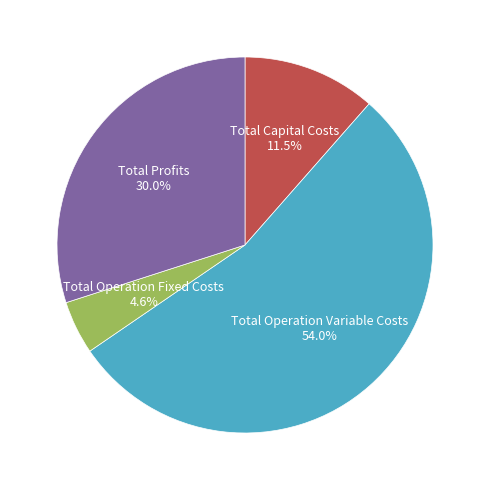

To the nearest percent, what is the difference between the largest and smallest slice percentages?

49%